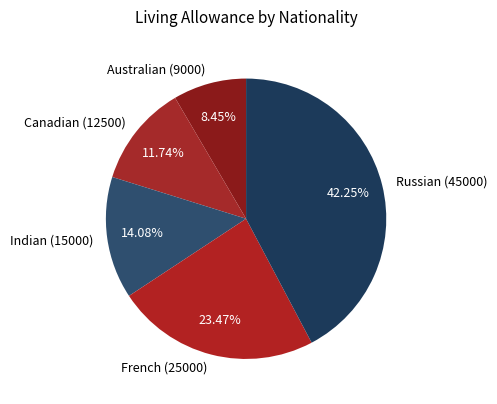

Which slice is the largest?

Russian (45000)